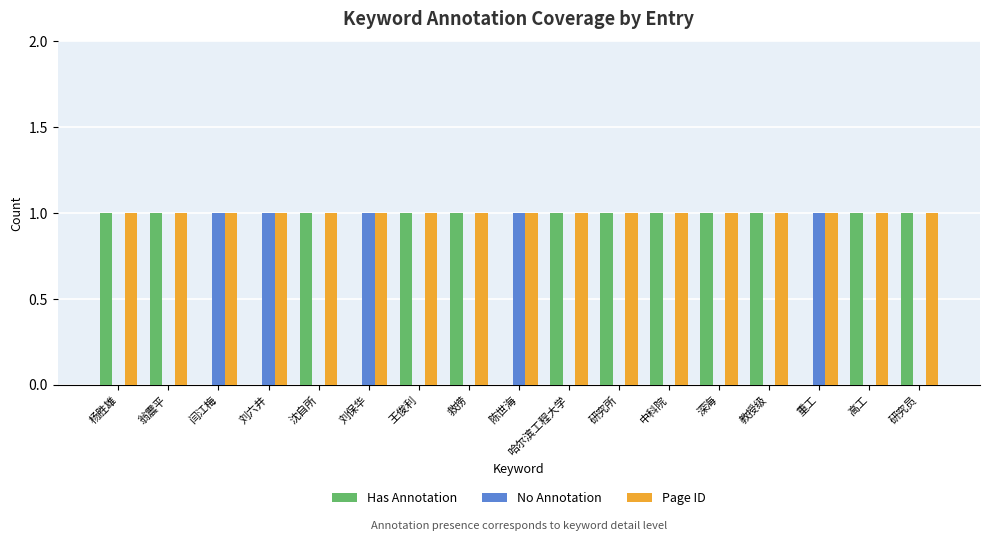

How many groups of bars are there?

17